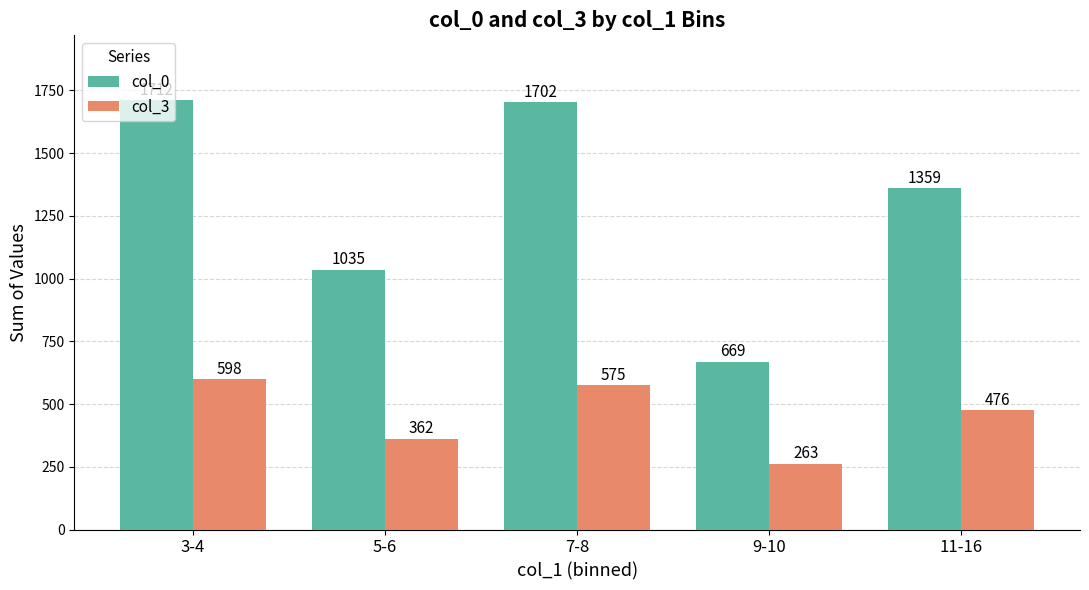

Which series has the widest spread of values?

col_0